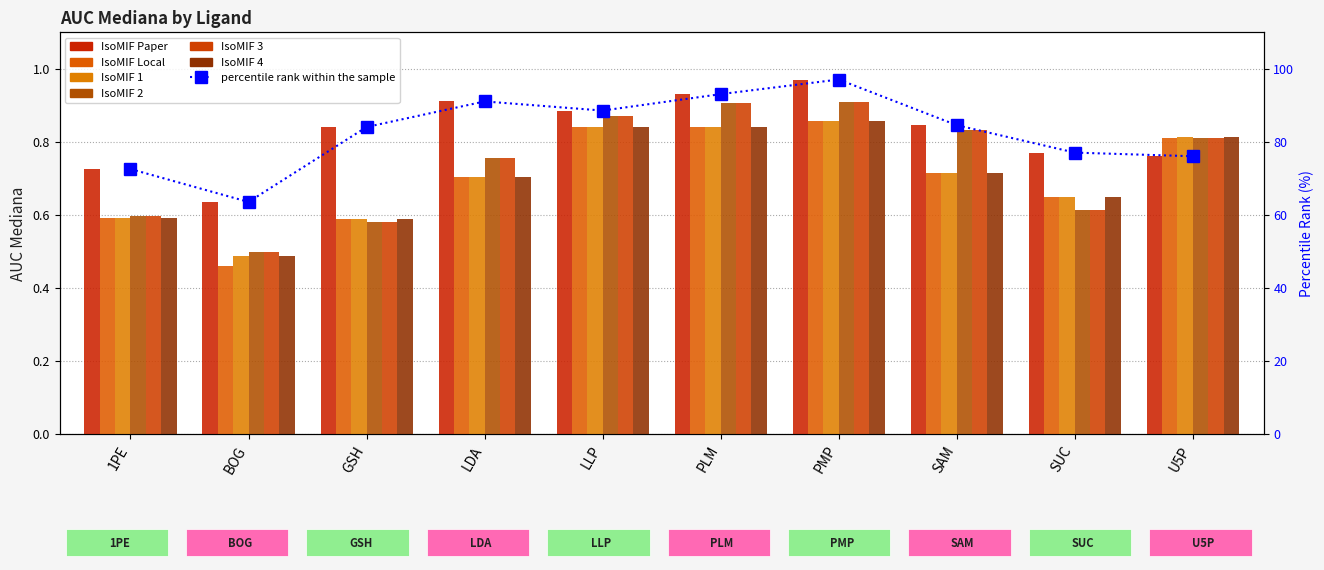

Rank the series by their maximum value, from lowest to highest.

IsoMIF Local, IsoMIF 1, IsoMIF 4, IsoMIF 2, IsoMIF 3, IsoMIF Paper